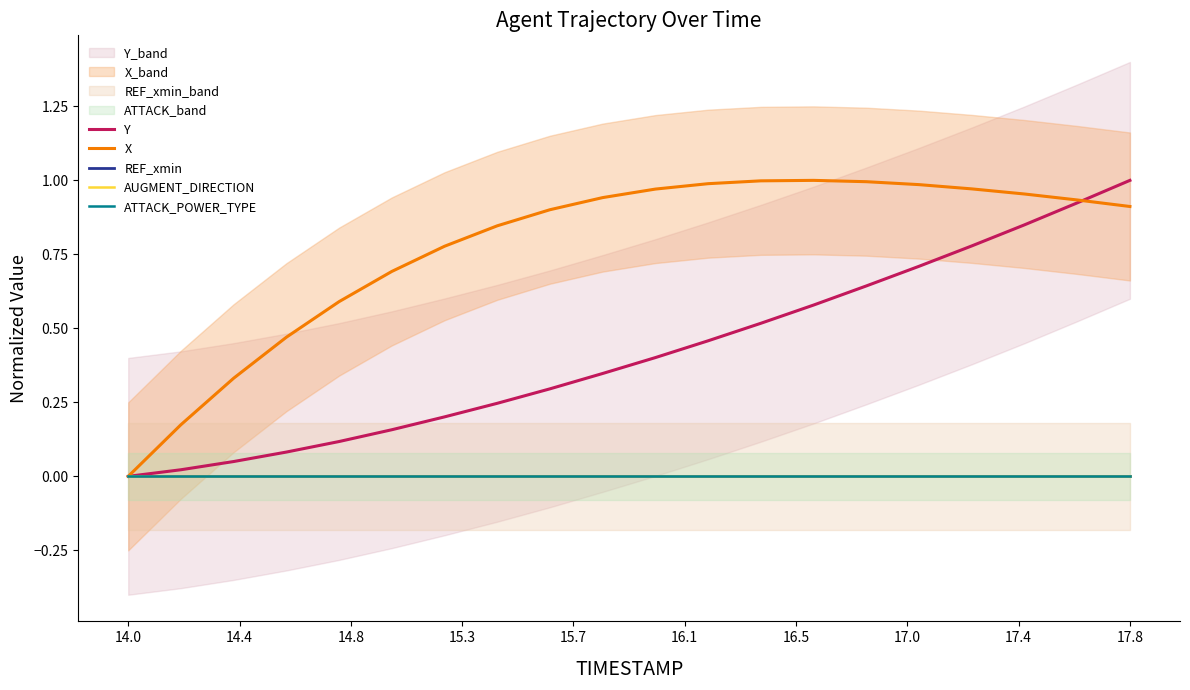

How many lines are shown in the chart?

5